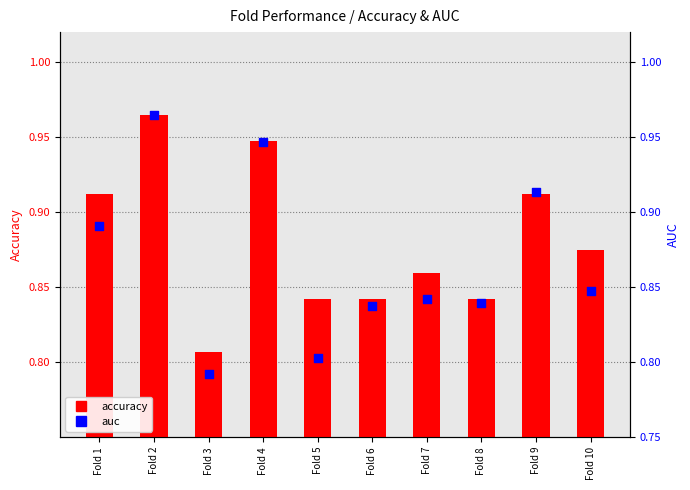

At which category is the sum across all series the highest?

Fold 2